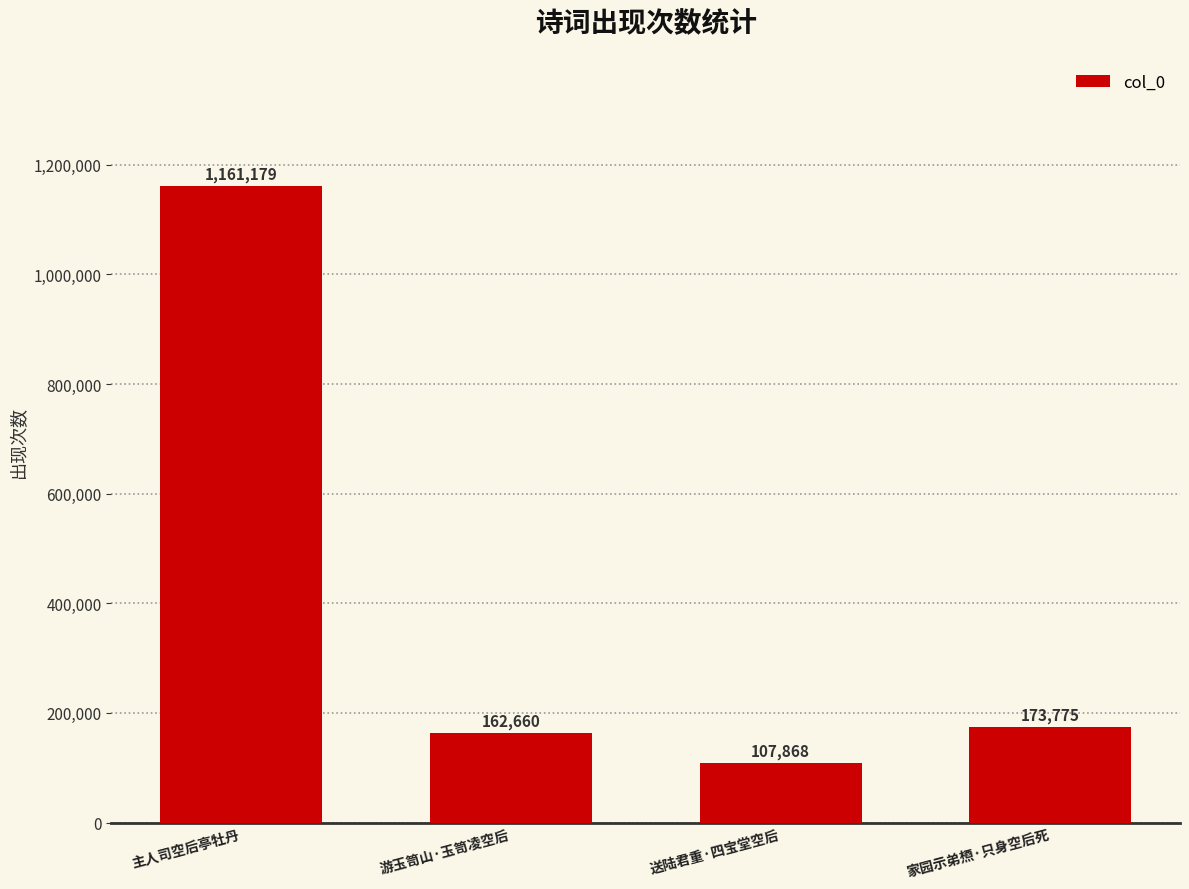

Rank the categories by value from highest to lowest.

主人司空后亭牡丹, 家园示弟槱·只身空后死, 游玉笥山·玉笥凌空后, 送陆君重·四宝堂空后